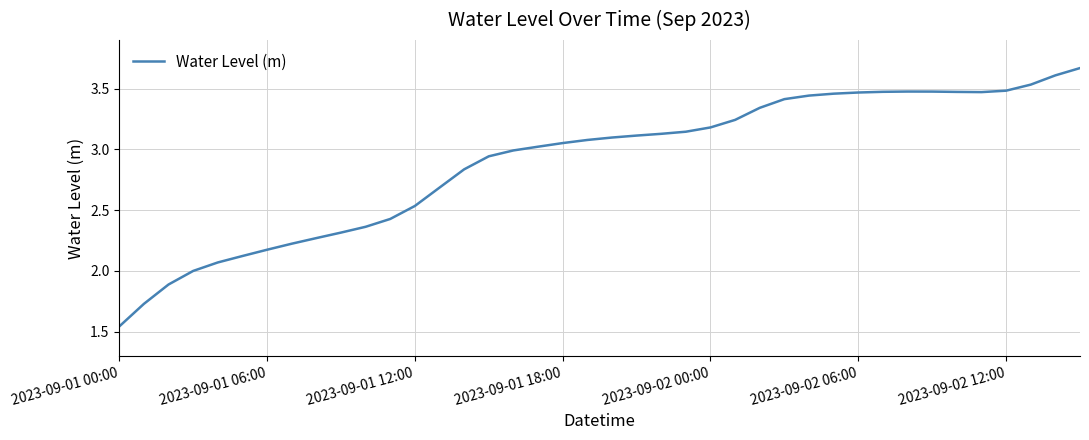

Which label corresponds to the smallest value in the chart?

2023-09-01 00:00